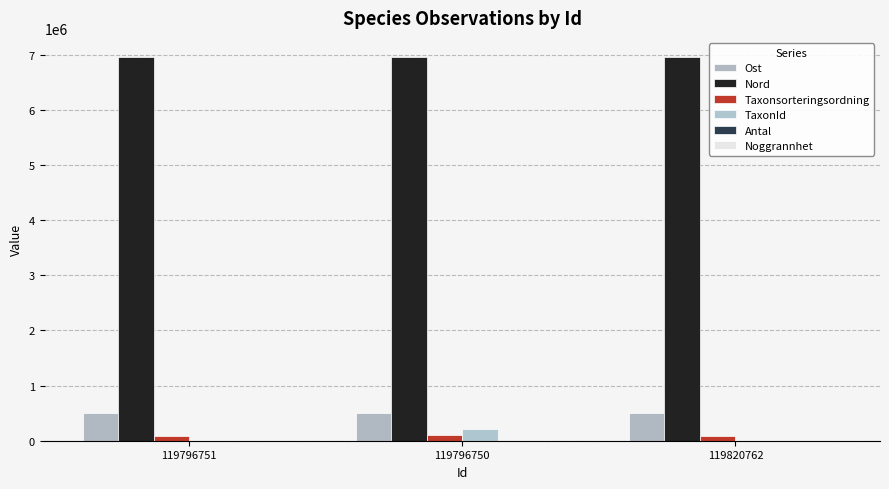

What is the approximate value of Nord at 119796750, to the nearest 50?

6959450